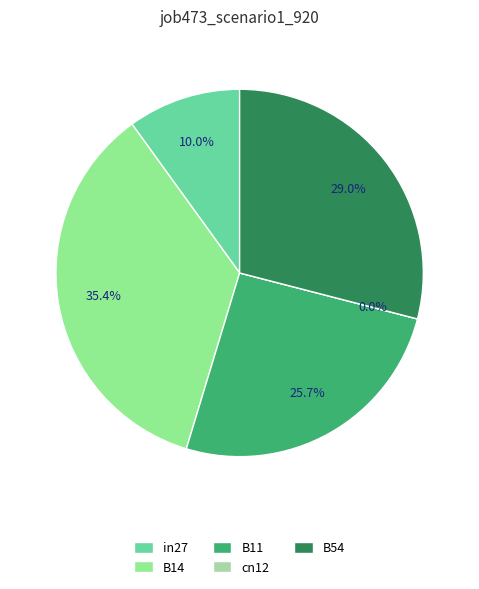

Between B54 and in27, which is larger?

B54